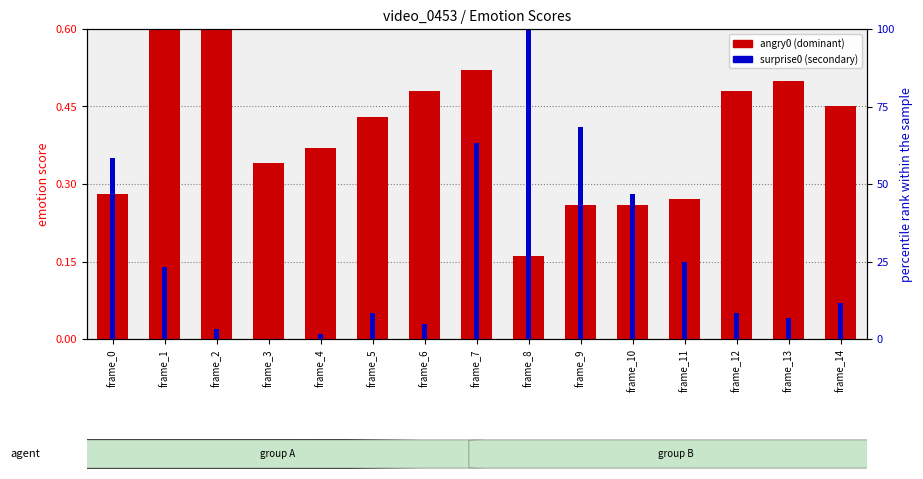

Where is surprise0 nearest to the value 0?

frame_3